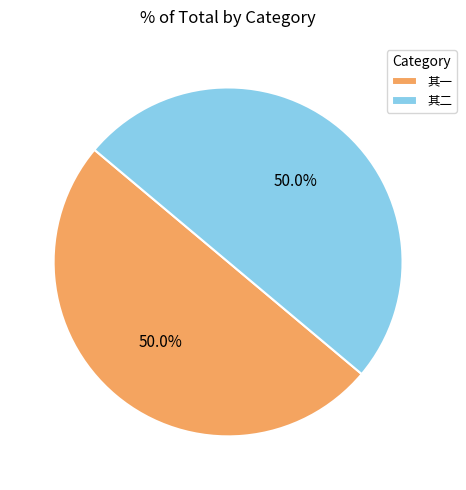

How much of the chart is everything except 其二?

50.0%